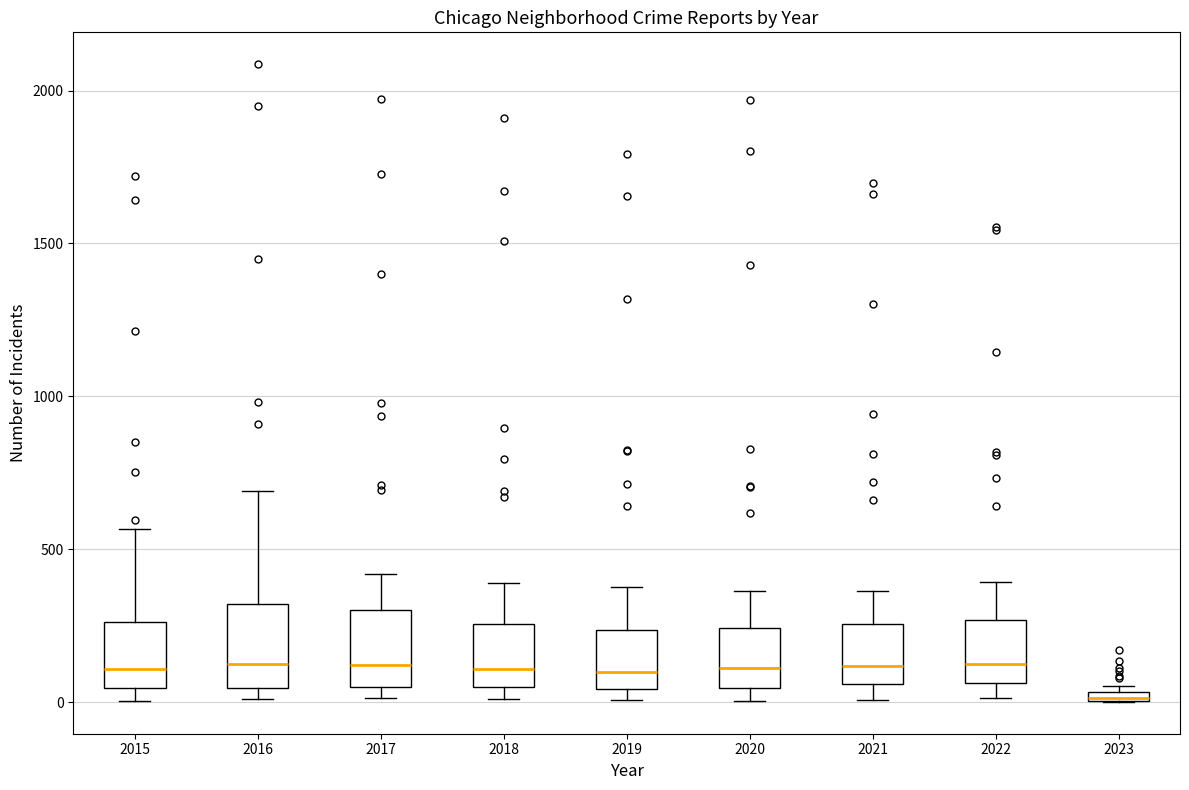

Where does the upper whisker of the box at x = 2021 end on the y-axis? The values are not printed on the chart, so give them approximately, as read against the axis.

350